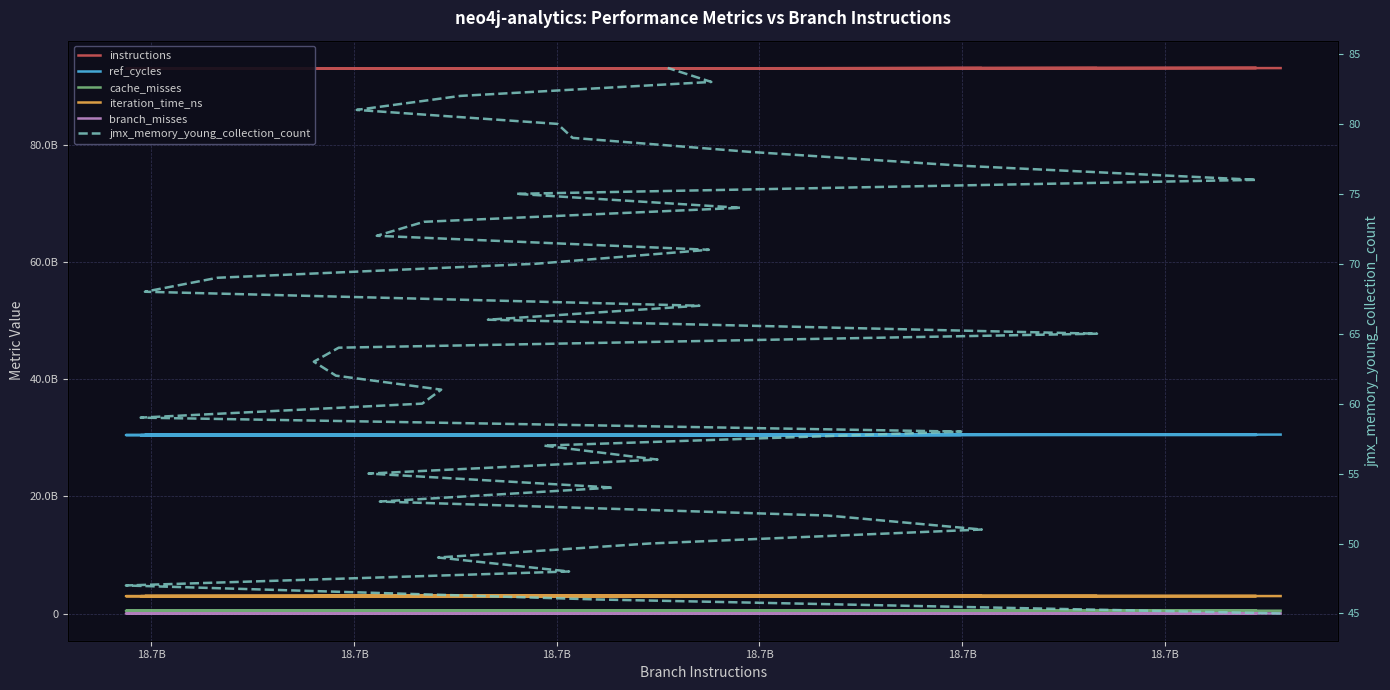

How many lines are shown in the chart?

6